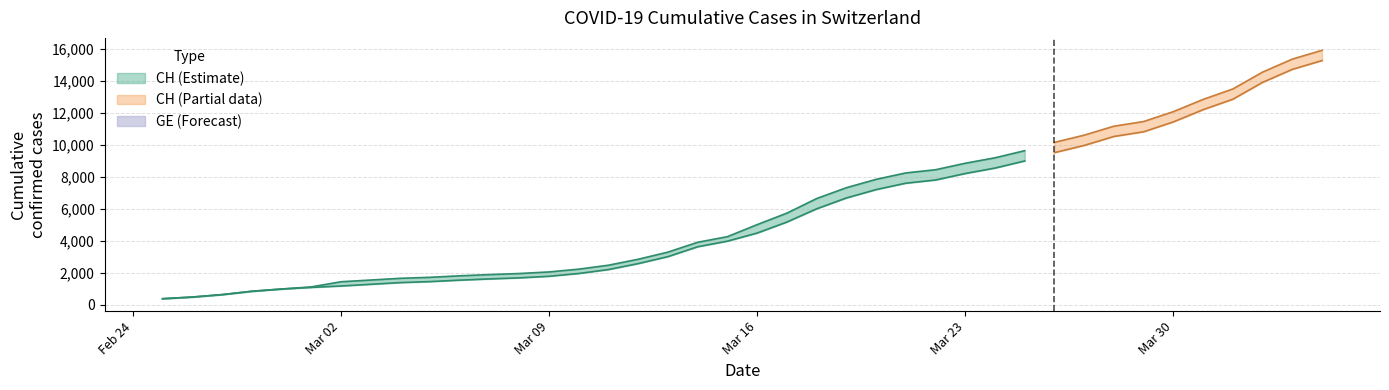

The value of CH at 2020-03-05 is 884. True or false?

False